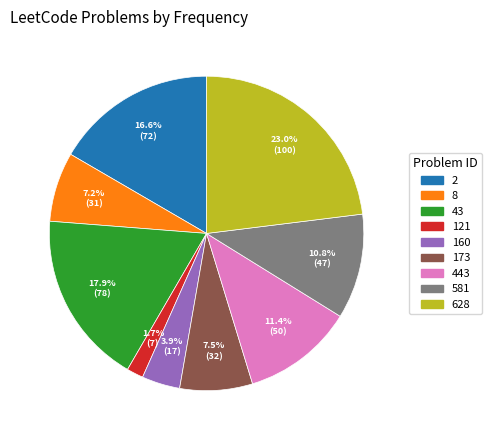

Between 173 and 443, which is larger?

443